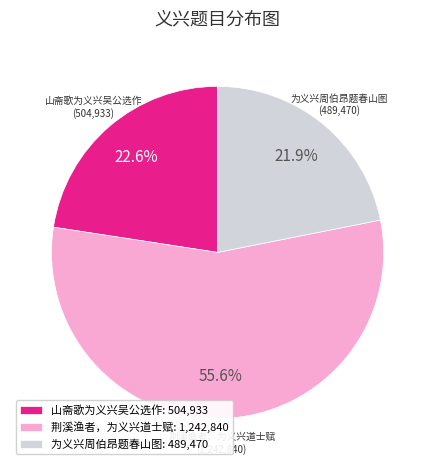

To the nearest percent, what is the combined percentage of 荆溪渔者，为义兴道士赋 and 为义兴周伯昂题春山图?

77%